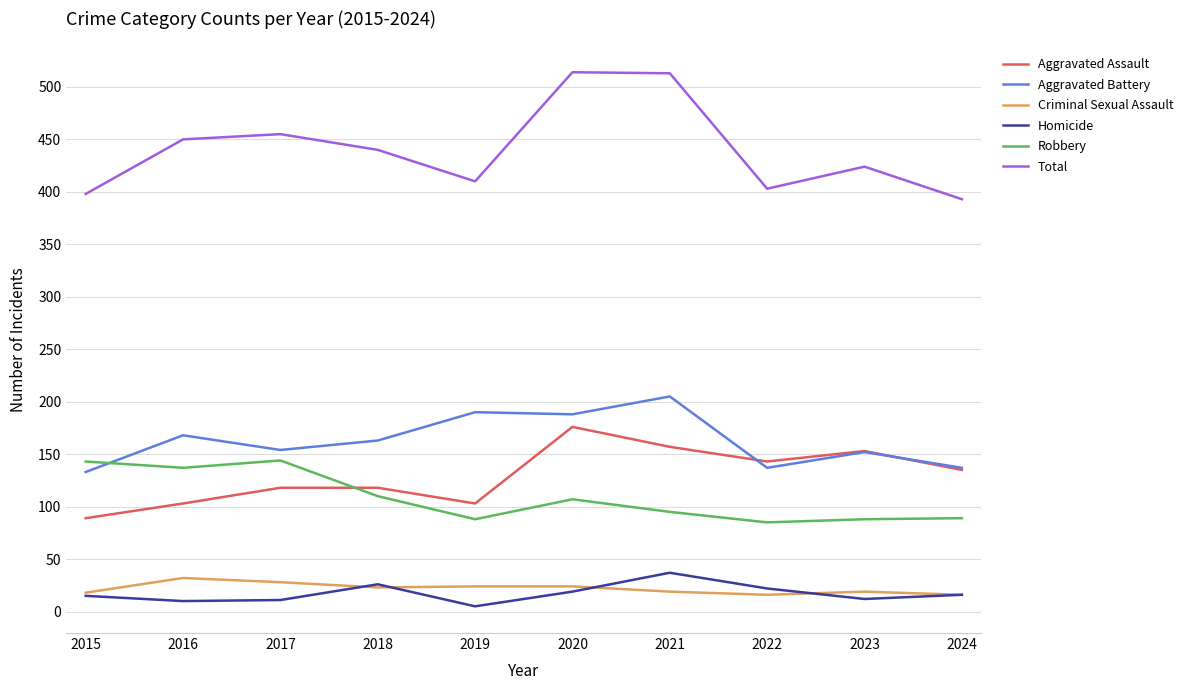

What is the greatest value displayed?

514